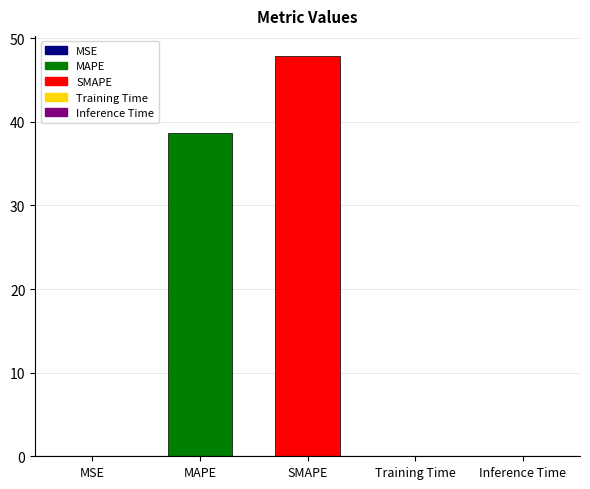

The chart shows a value of 85.5 at SMAPE. True or false?

False